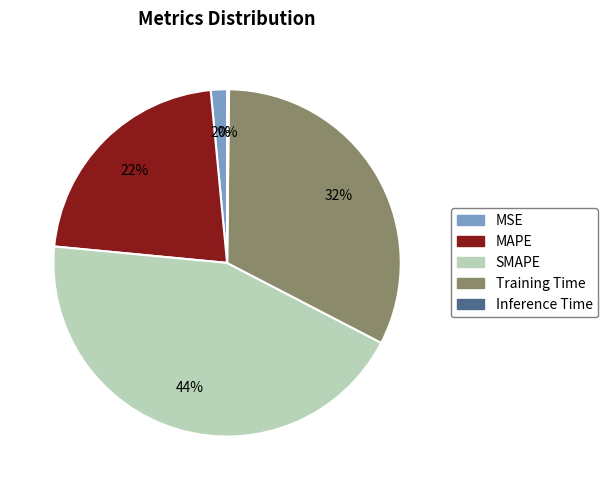

To the nearest percent, what is the difference between the largest and smallest slice percentages?

44%